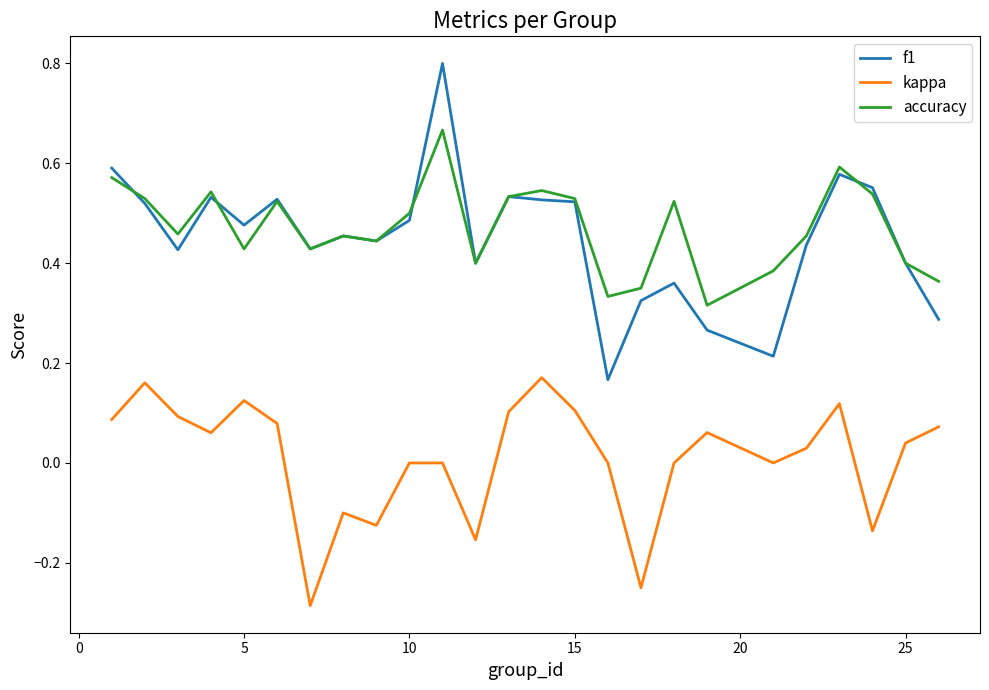

How many lines are shown in the chart?

3